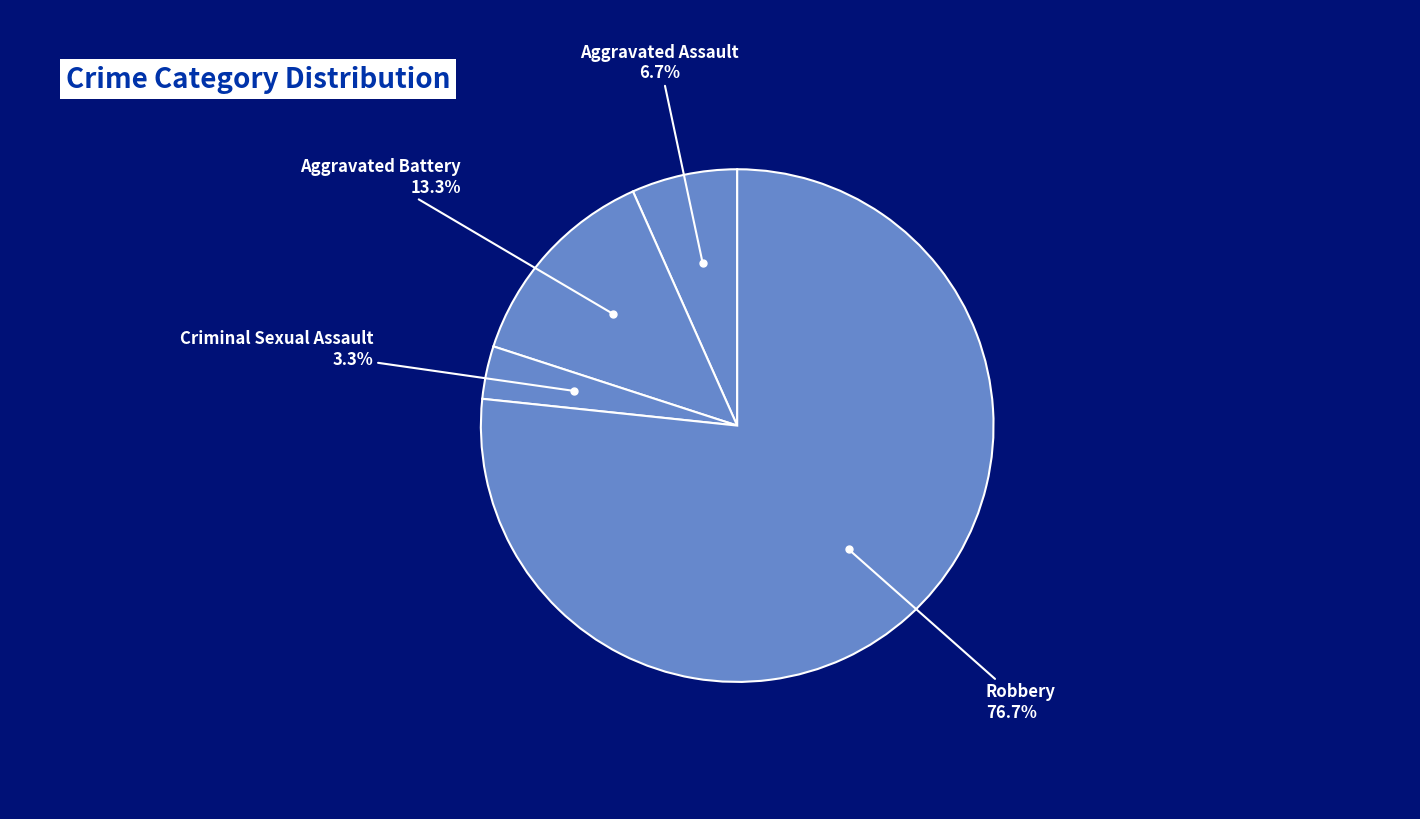

Is it true that Robbery is 77% of the pie?

True